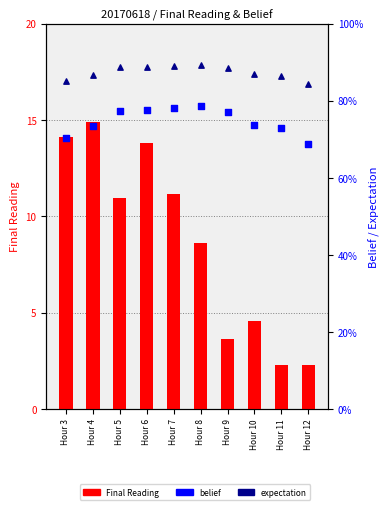

What is the total value across all series at Hour 11?

4.2